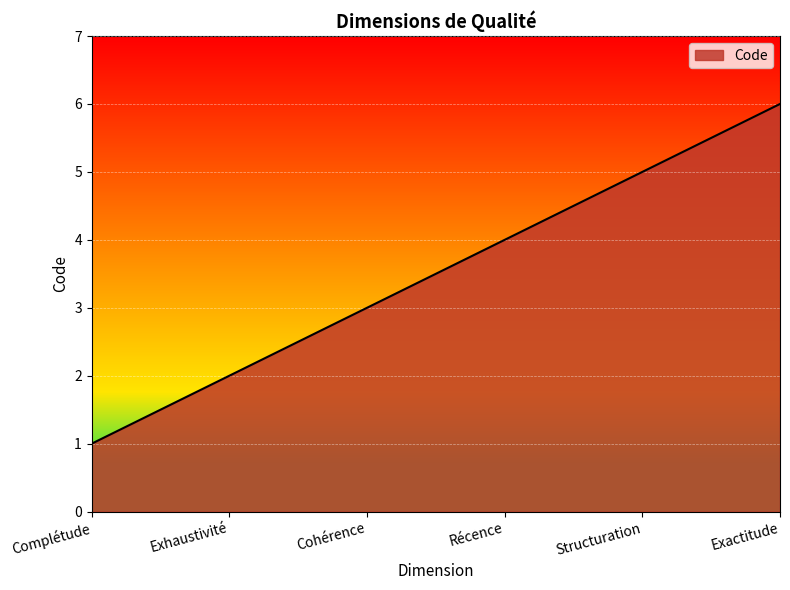

What is the sum of the values at Cohérence and Exhaustivité?

5